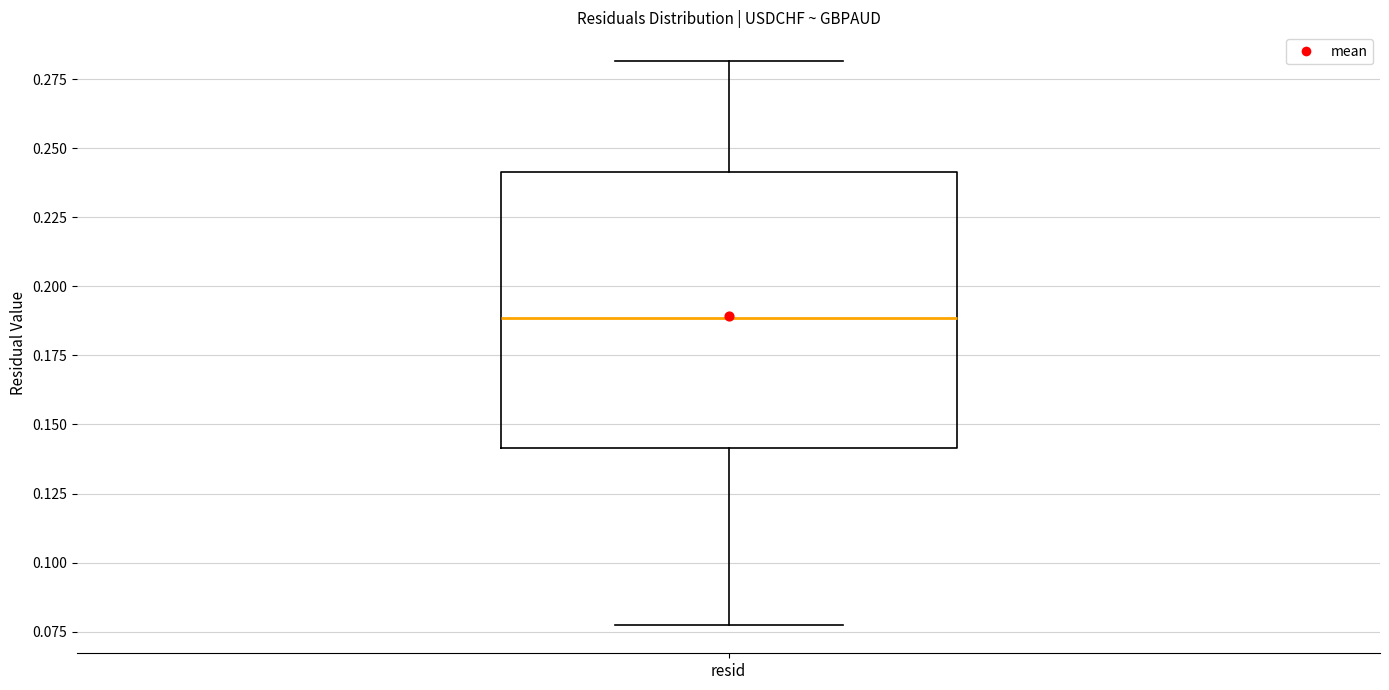

Read this box plot against the y-axis: the position of the median line, the range covered by the box, and the ends of both whiskers. The values are not printed on the chart, so give them approximately, as read against the axis.

median 0.190, box 0.140 to 0.240, whiskers 0.075 to 0.280